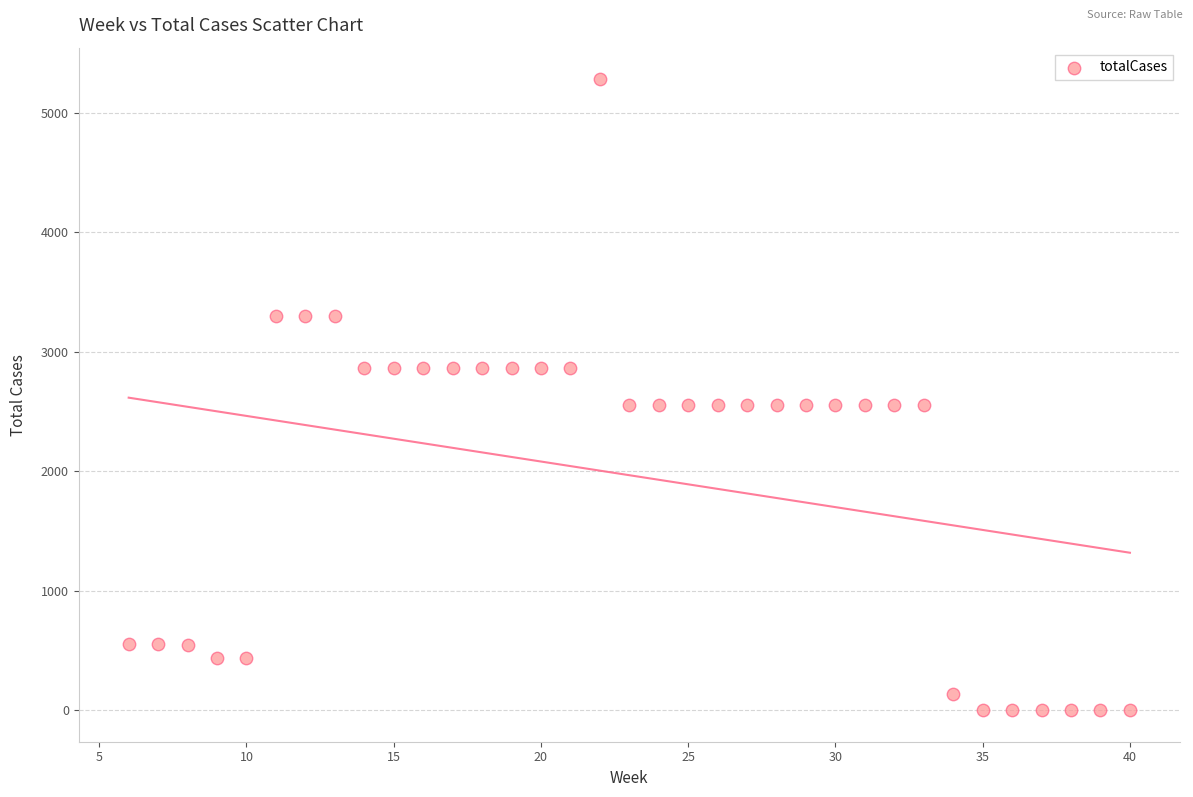

What is the range of Y values (max minus min)?

5279